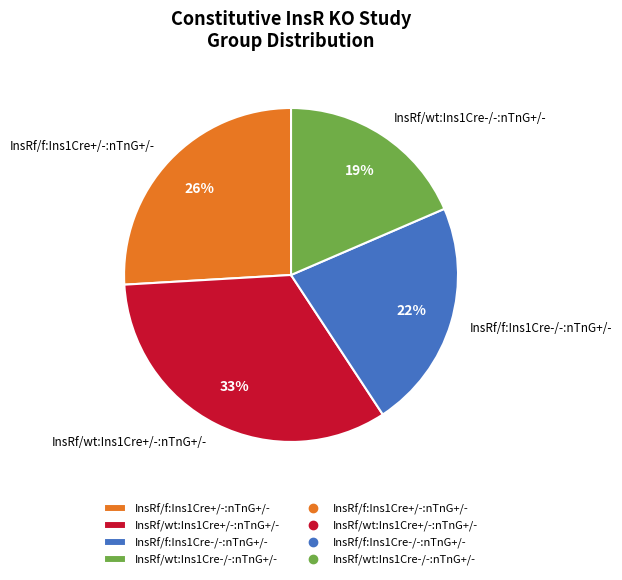

Does InsRf/f:Ins1Cre-/-:nTnG+/- represent more than half of the total?

No